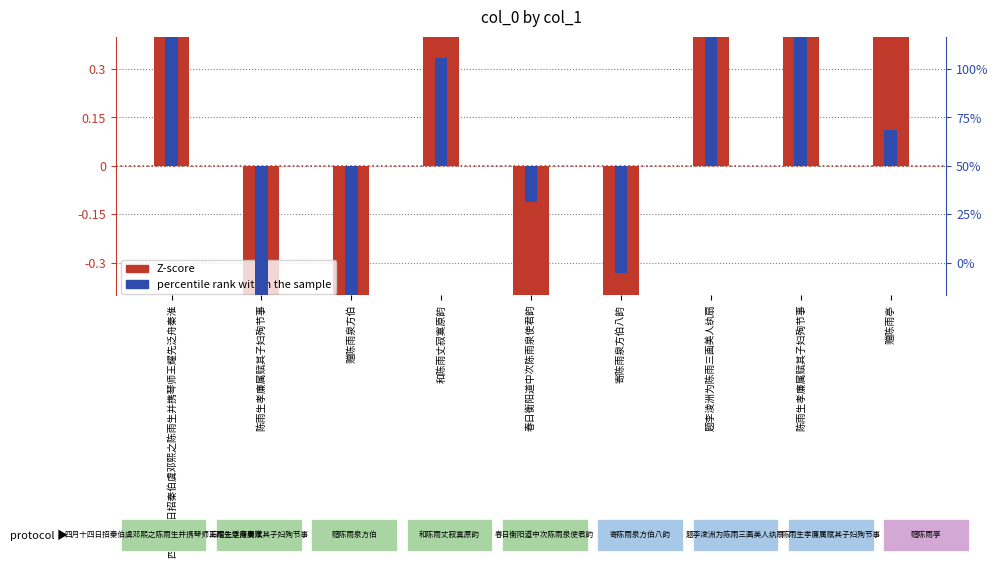

How many positive values does the percentile rank within the sample series have?

5